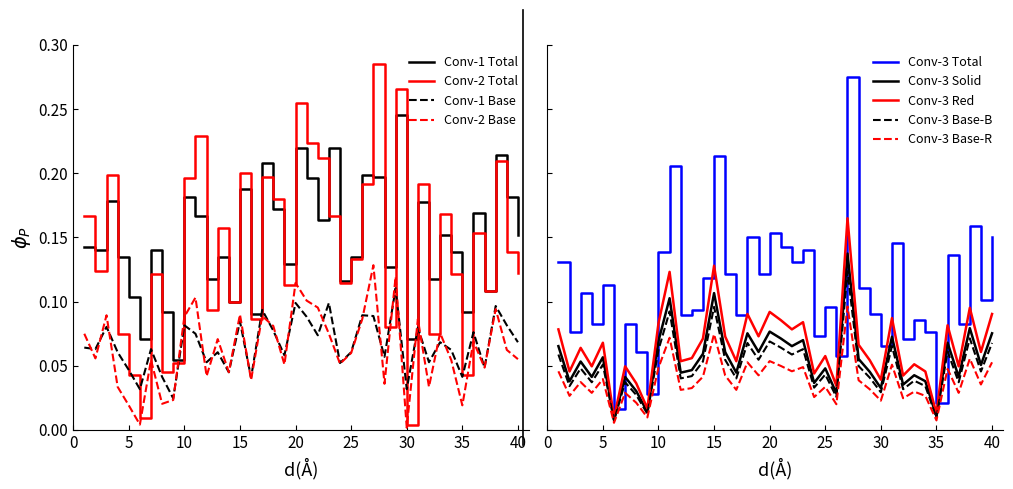

At which category is the sum across all series the highest?

27